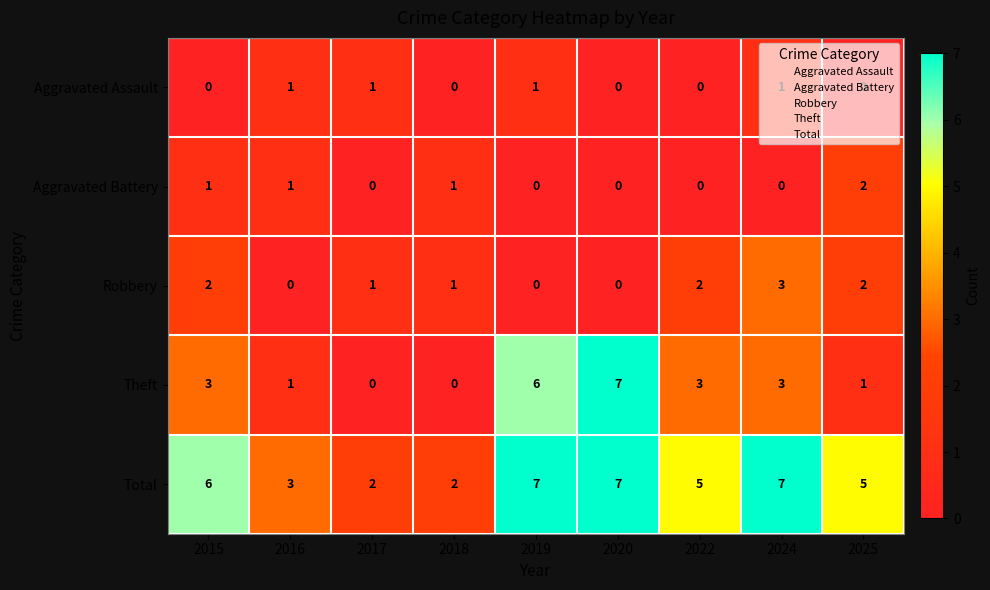

What is the sum of the Total values at 2024 and 2016?

10